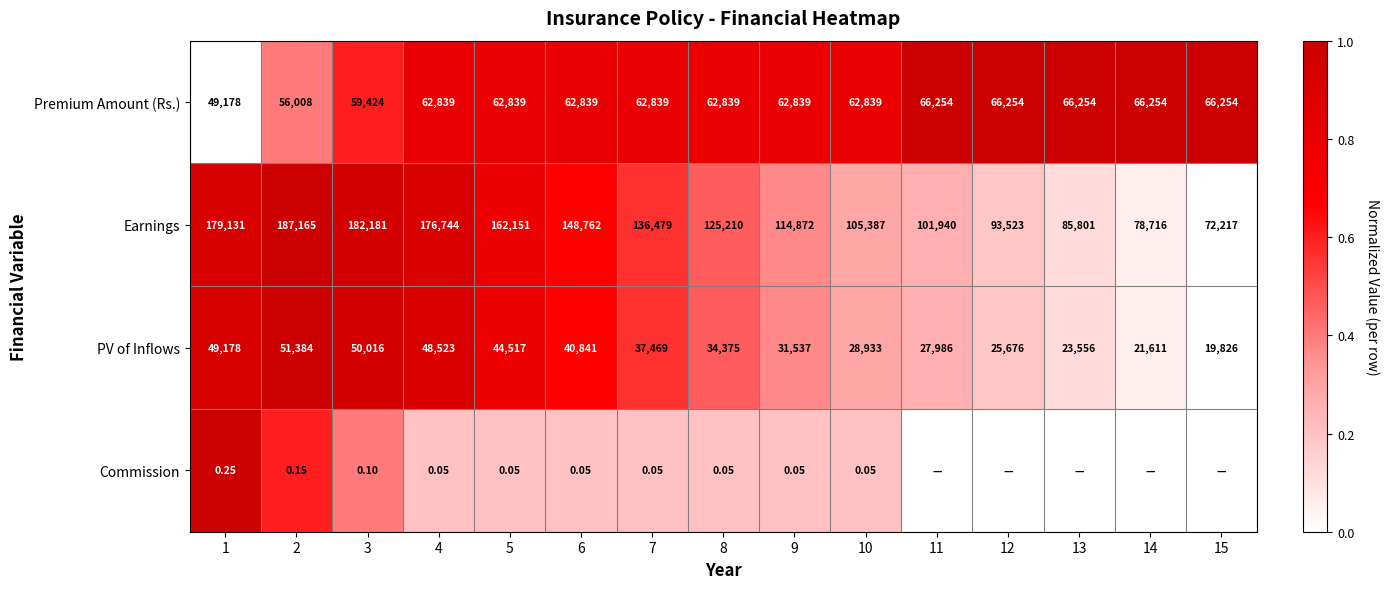

Rank the series at 6 from lowest to highest value.

Commission, PV of Inflows, Premium Amount (Rs.), Earnings